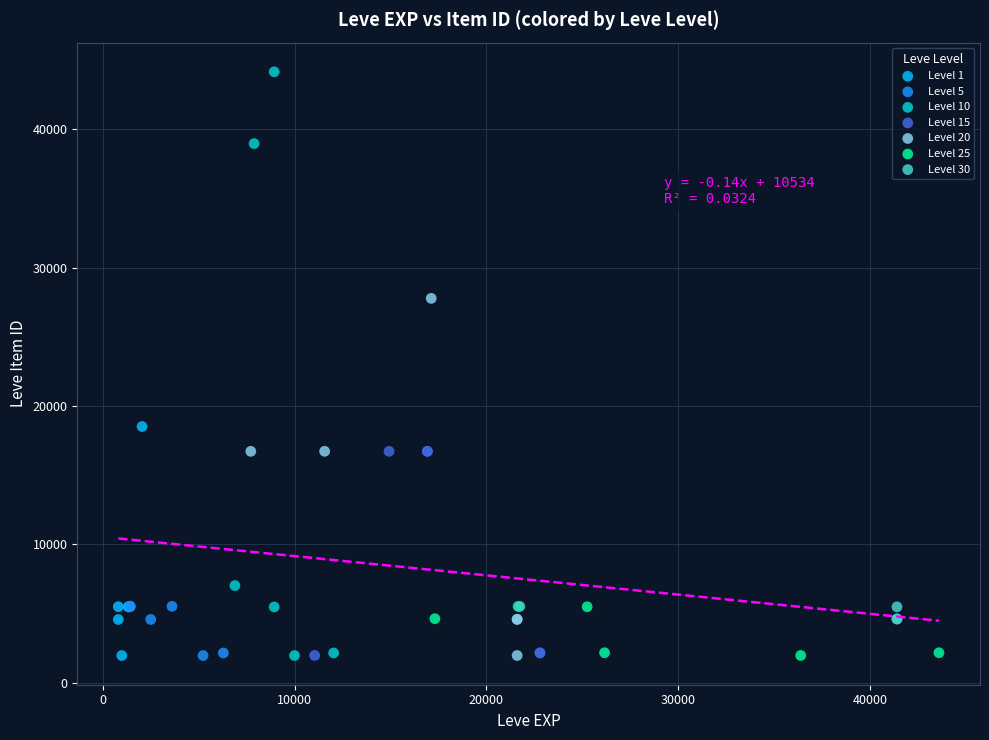

Which series has the largest Y range (max minus min)?

Level 10